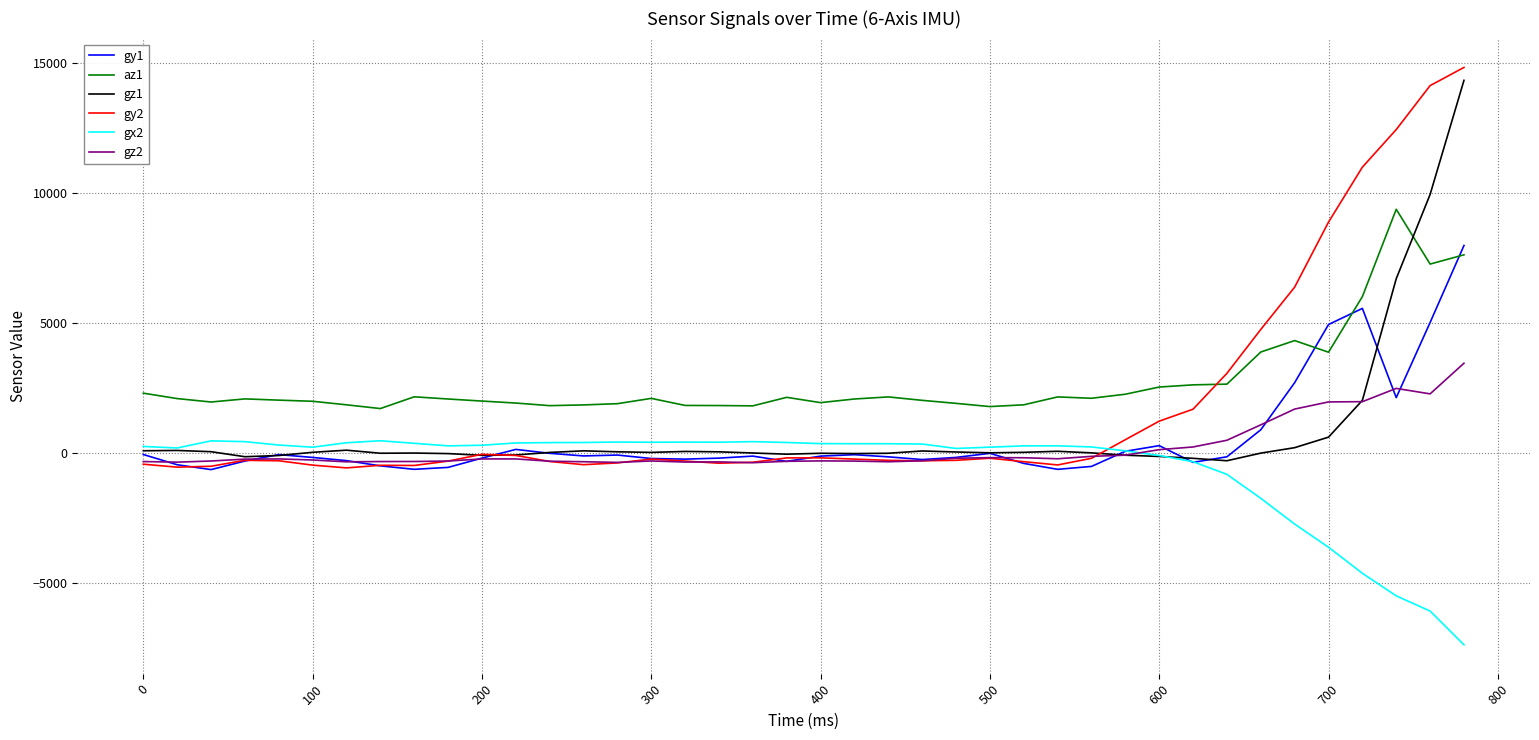

What is the greatest value displayed?

14822